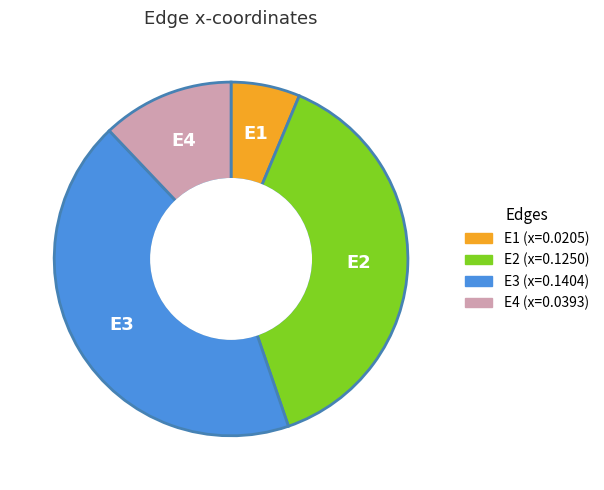

What is the smallest slice in the pie chart?

E1